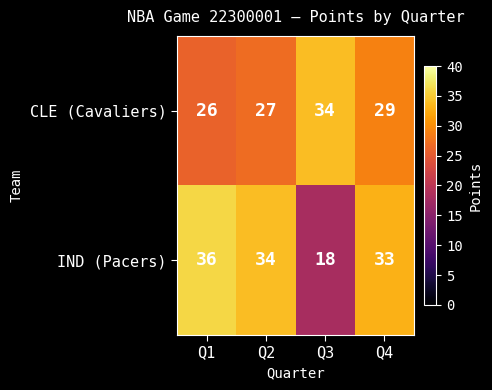

What is the sum of the IND (Pacers) values at Q3 and Q4?

51